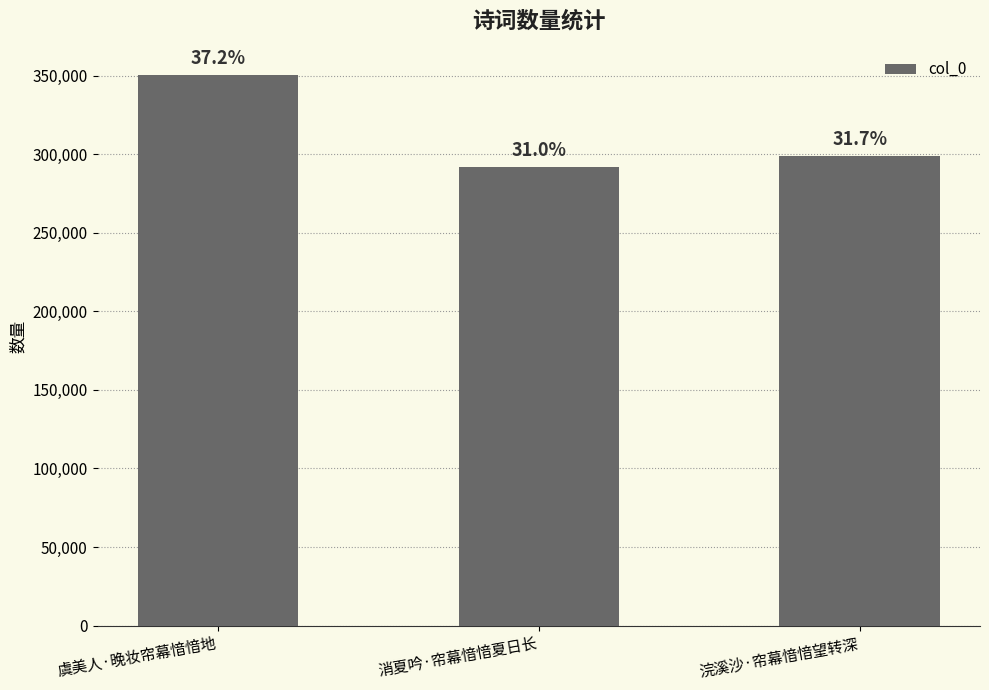

How many bars are there in total?

3